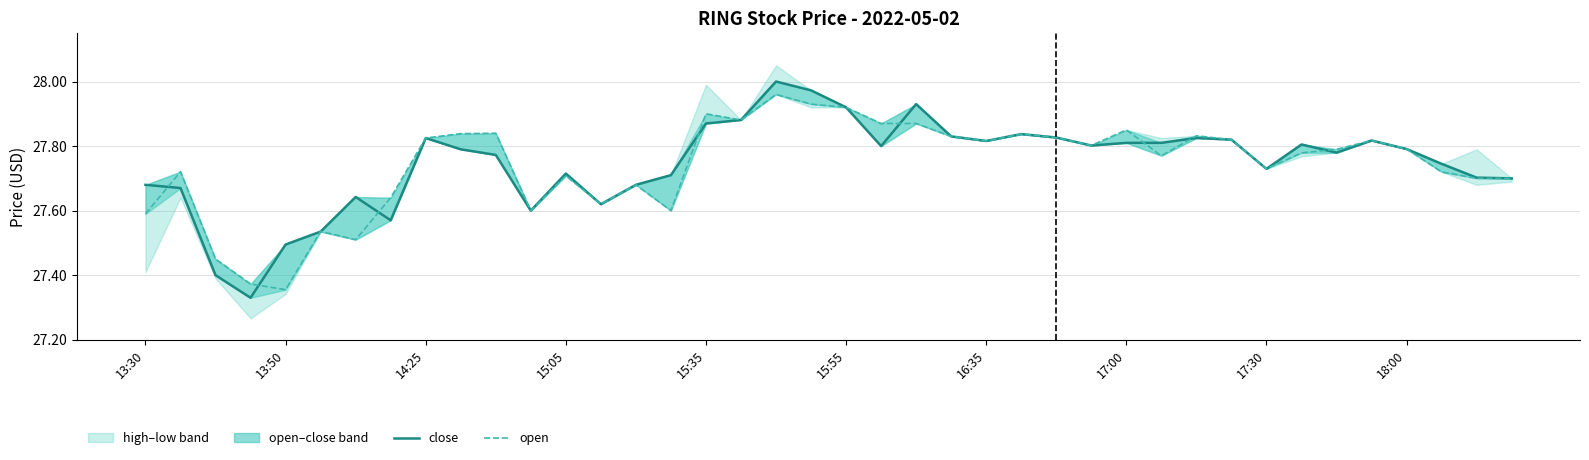

True or false: open has more than 1 points higher than both neighbors.

True